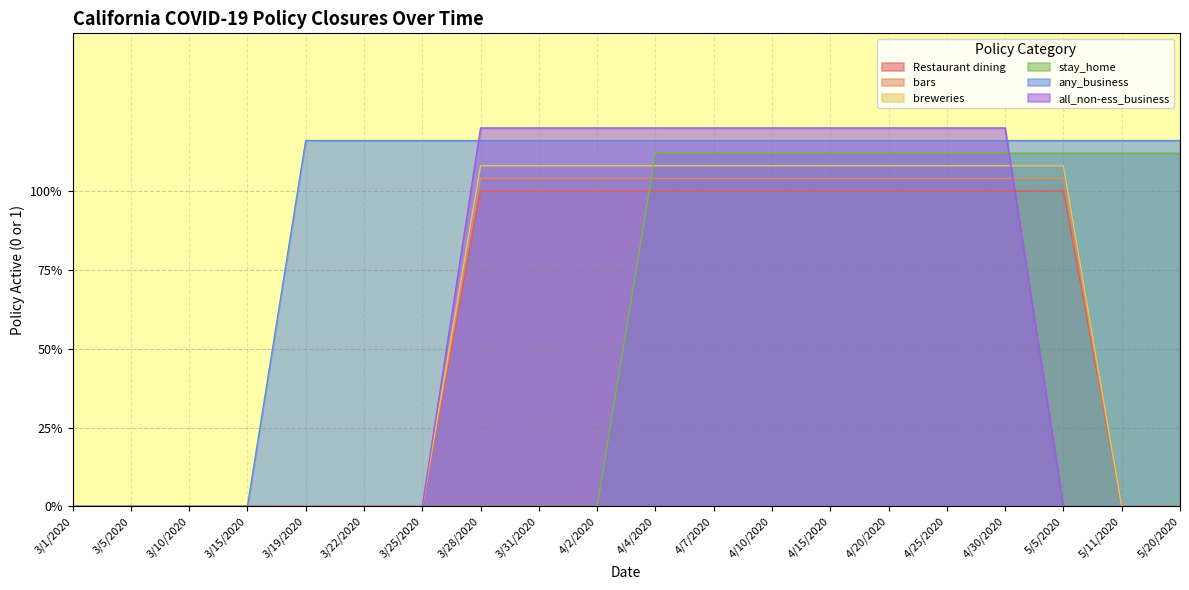

At 4/30/2020, list the series in order from largest to smallest.

all_non-ess_business, any_business, stay_home, breweries, bars, Restaurant dining